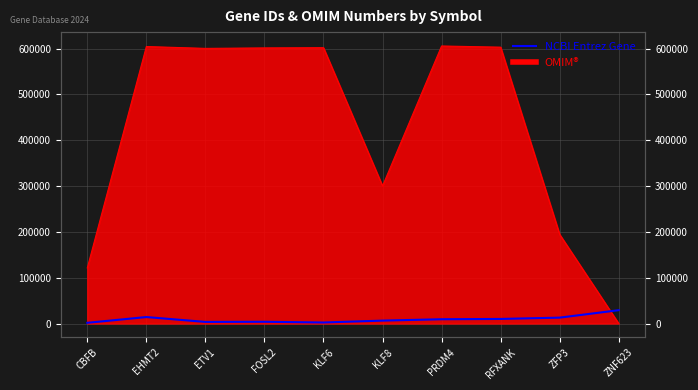

Is it true that the value at FOSL2 is 1494?

False